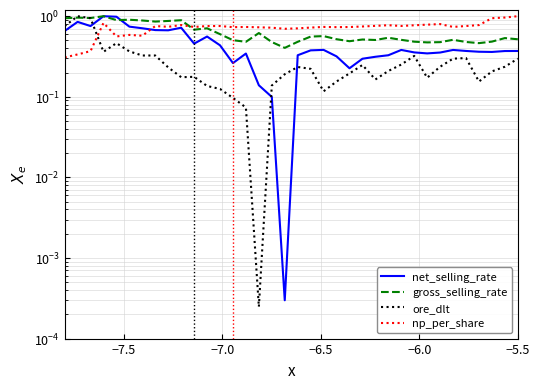

How many times do net_selling_rate and ore_dlt cross each other?

3